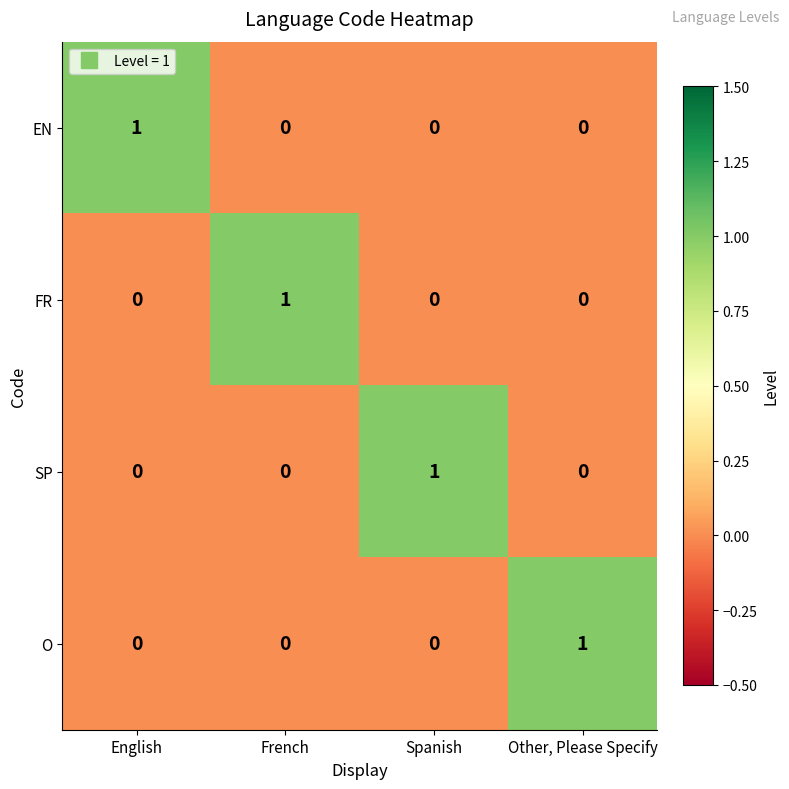

Where is FR nearest to the value 0?

English